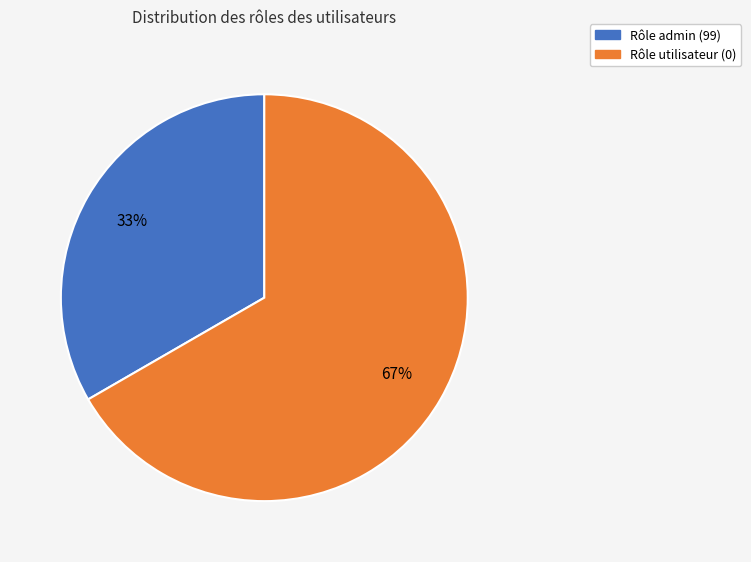

Does any single category account for the majority?

Yes